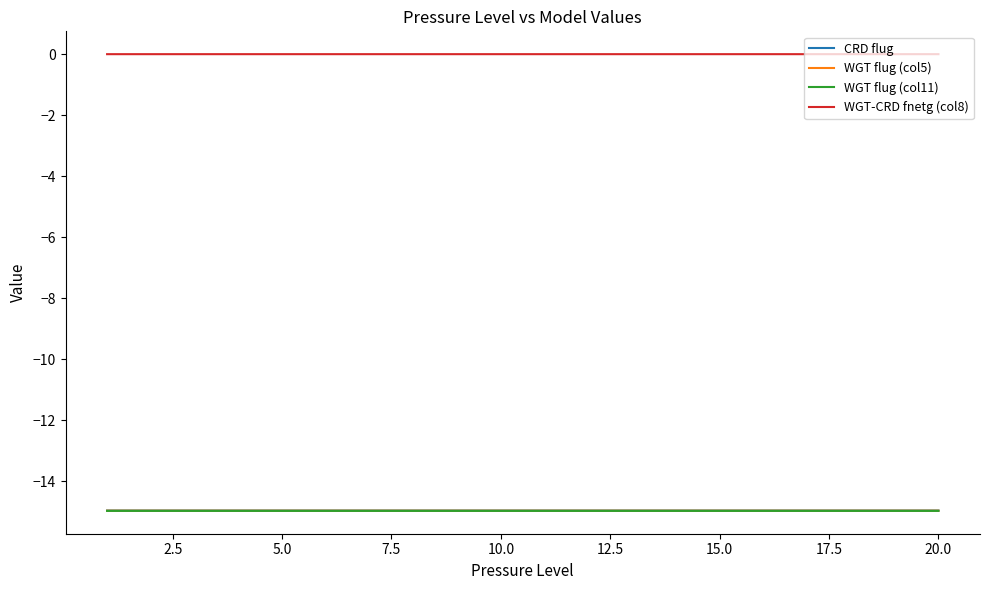

Which series has the largest total across all categories?

WGT-CRD fnetg (col8)